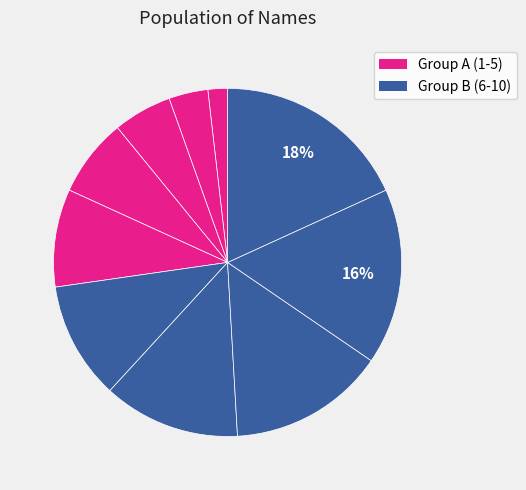

How many segments does this pie chart have?

10